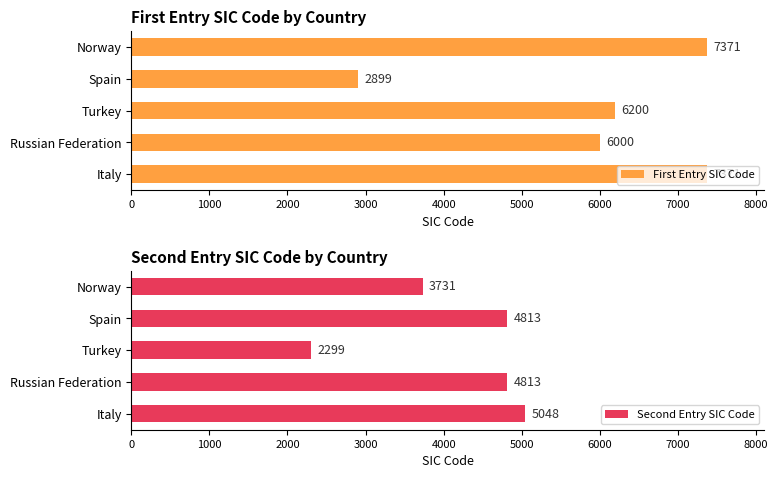

At which label is First Entry SIC Code closest to 5135?

Russian Federation